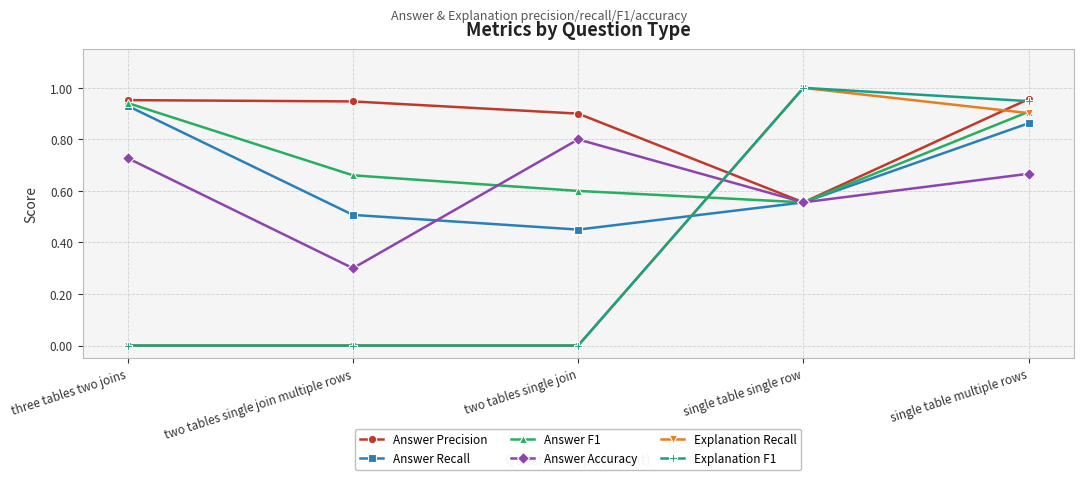

After their last crossing, which series has the higher values: Answer Recall or Explanation F1?

Explanation F1